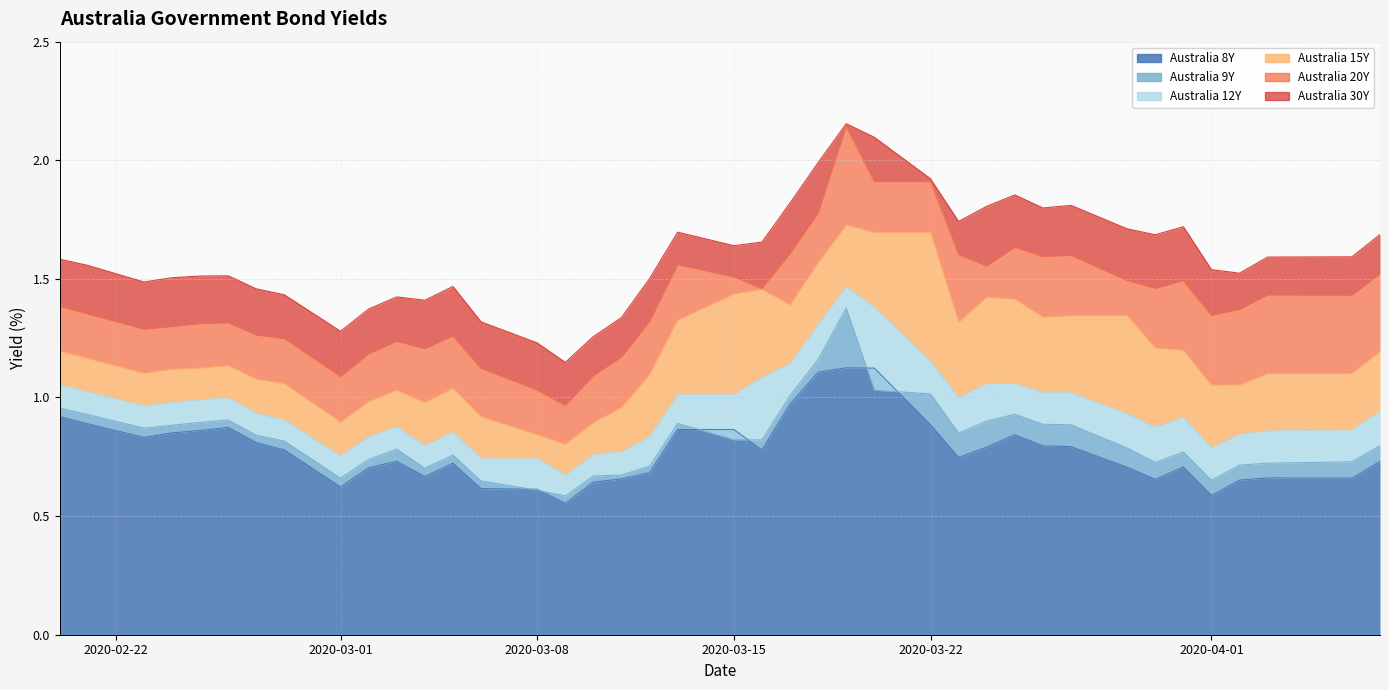

True or false: Australia 8Y and Australia 12Y cross at least once.

False